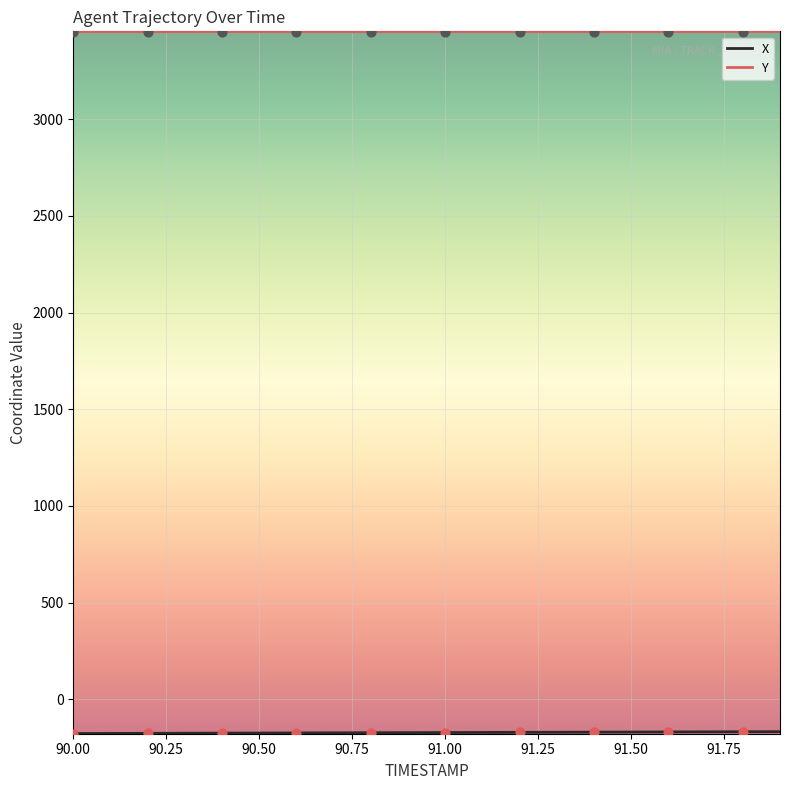

What is the smallest value displayed?

-176.9